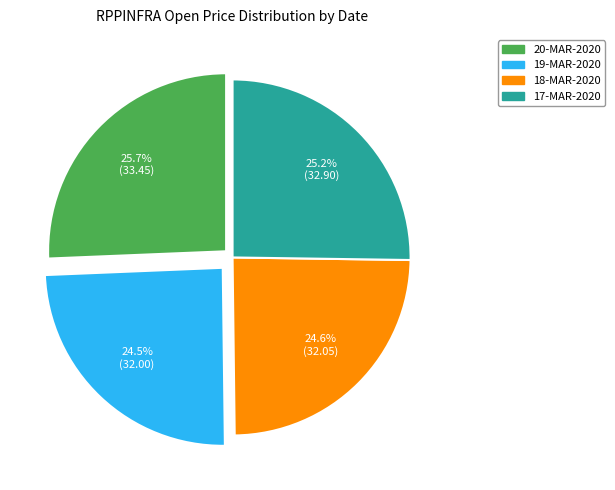

What is the ratio of the value at 19-MAR-2020 to the value at 20-MAR-2020?

1.0